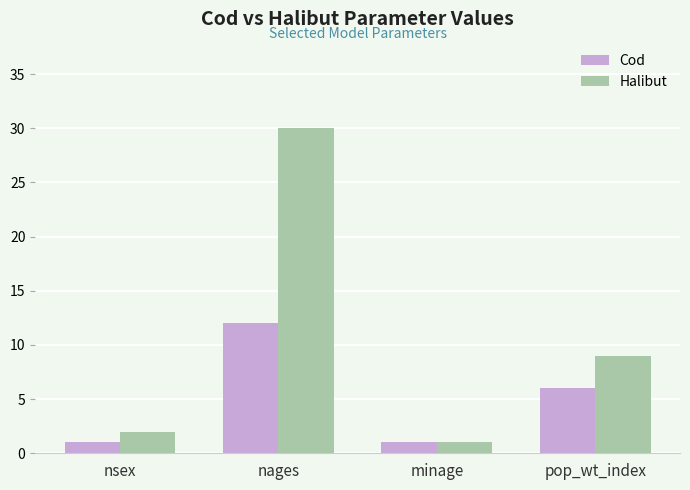

What is the value of the Cod bar at the 1st from the left?

1